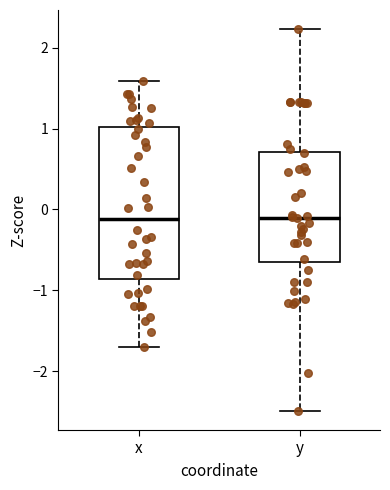

Reading left to right, transcribe this box plot: for each box, give where its median line is, the range the box spans, and where its two whiskers end, as read against the y-axis. The values are not printed on the chart, so give them approximately, as read against the axis.

x: median -0.1, box -0.9 to 1.0, whiskers -1.7 to 1.6
y: median -0.1, box -0.6 to 0.7, whiskers -2.5 to 2.2